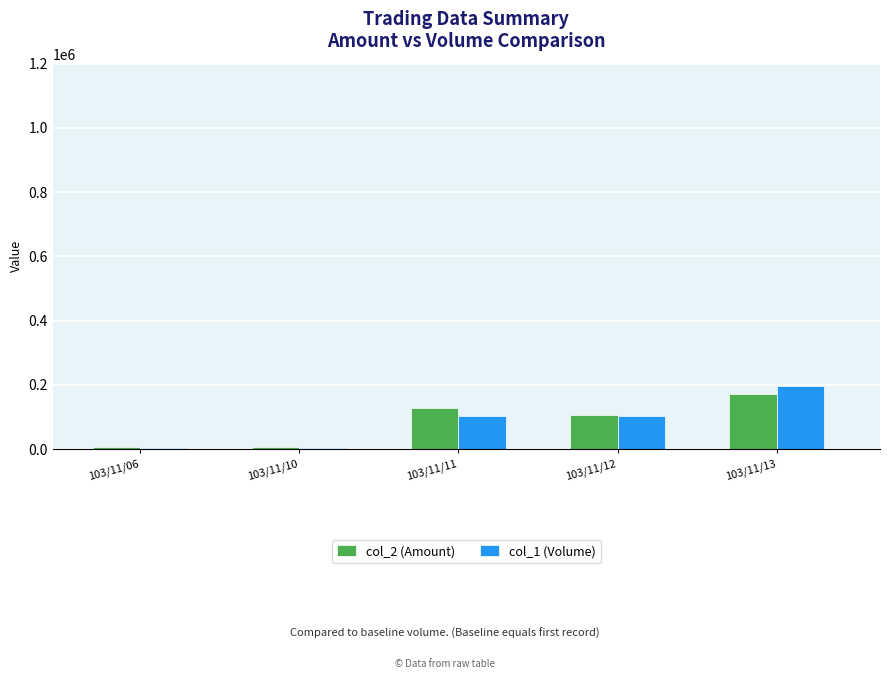

Is it true that col_2 (Amount) equals 6950 at 103/11/06?

True